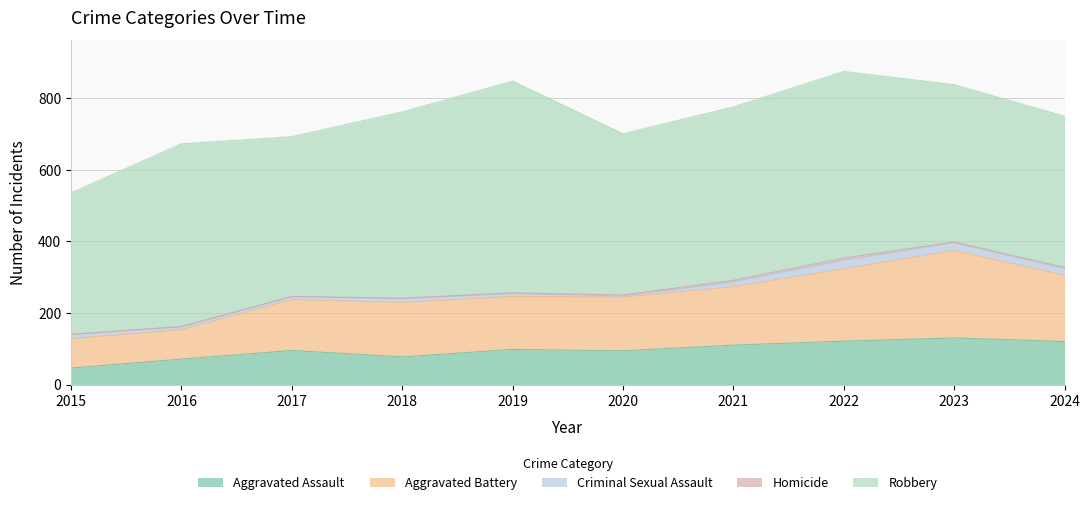

What is the lowest value of the Aggravated Assault series?

46